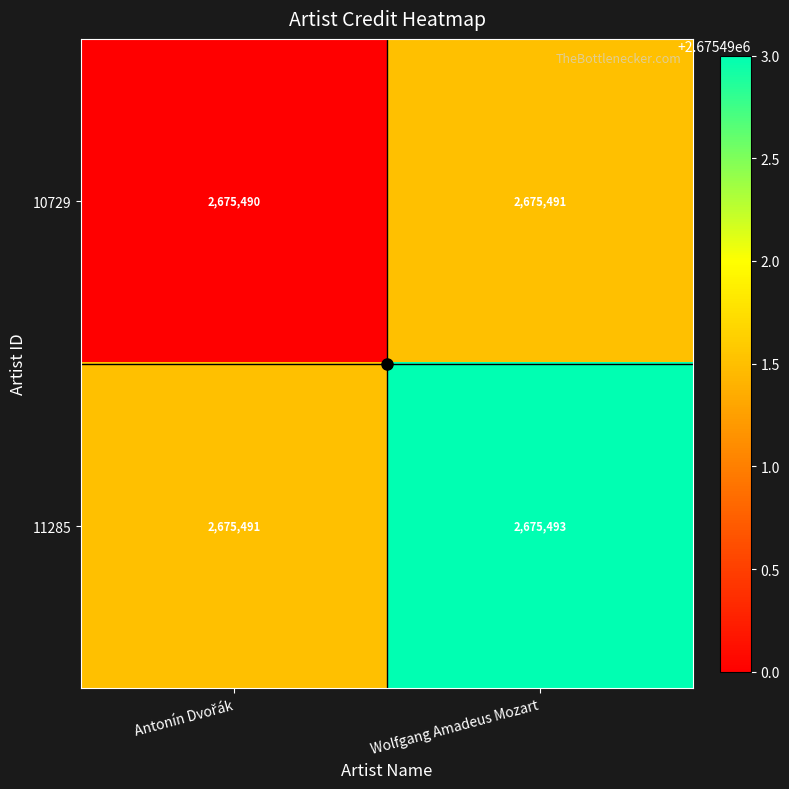

What is the total value across all series at Wolfgang Amadeus Mozart?

5350984